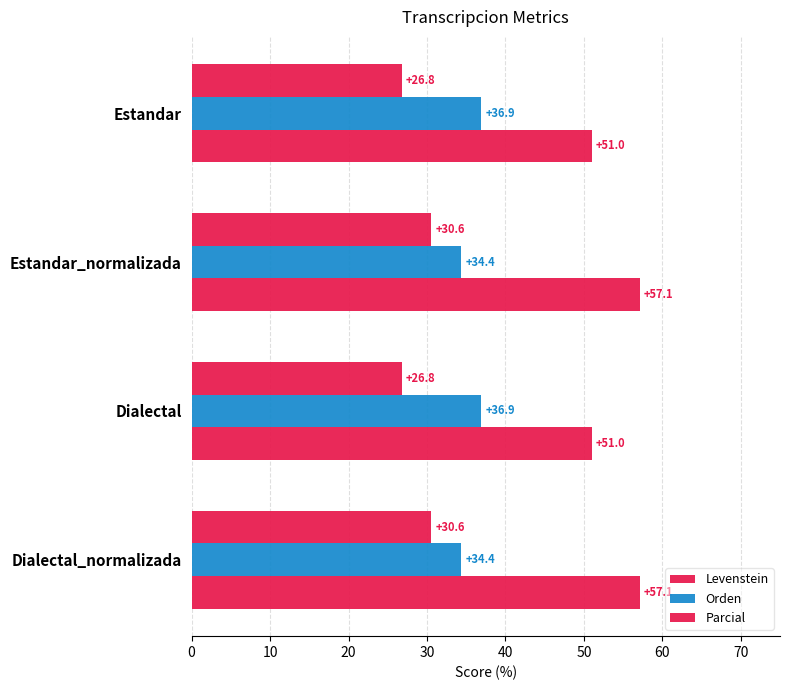

What is the minimum value shown in the chart?

26.8